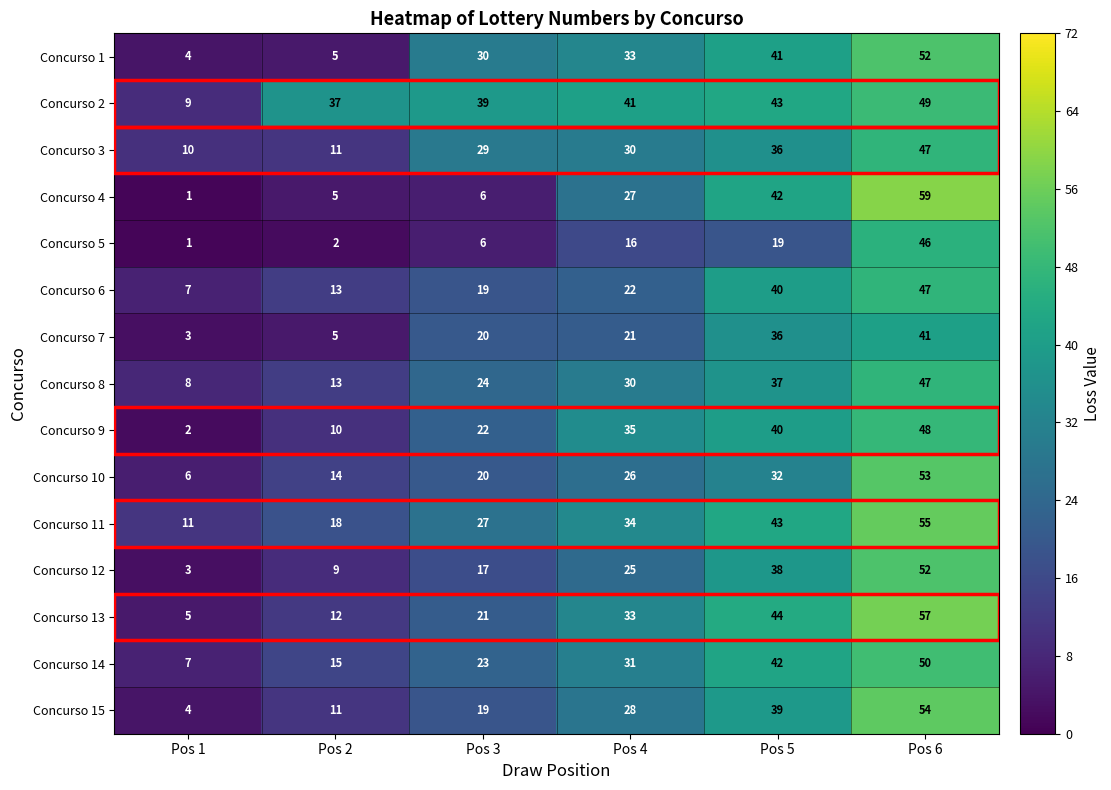

Is it true that Concurso 6 equals 4 at Pos 2?

False